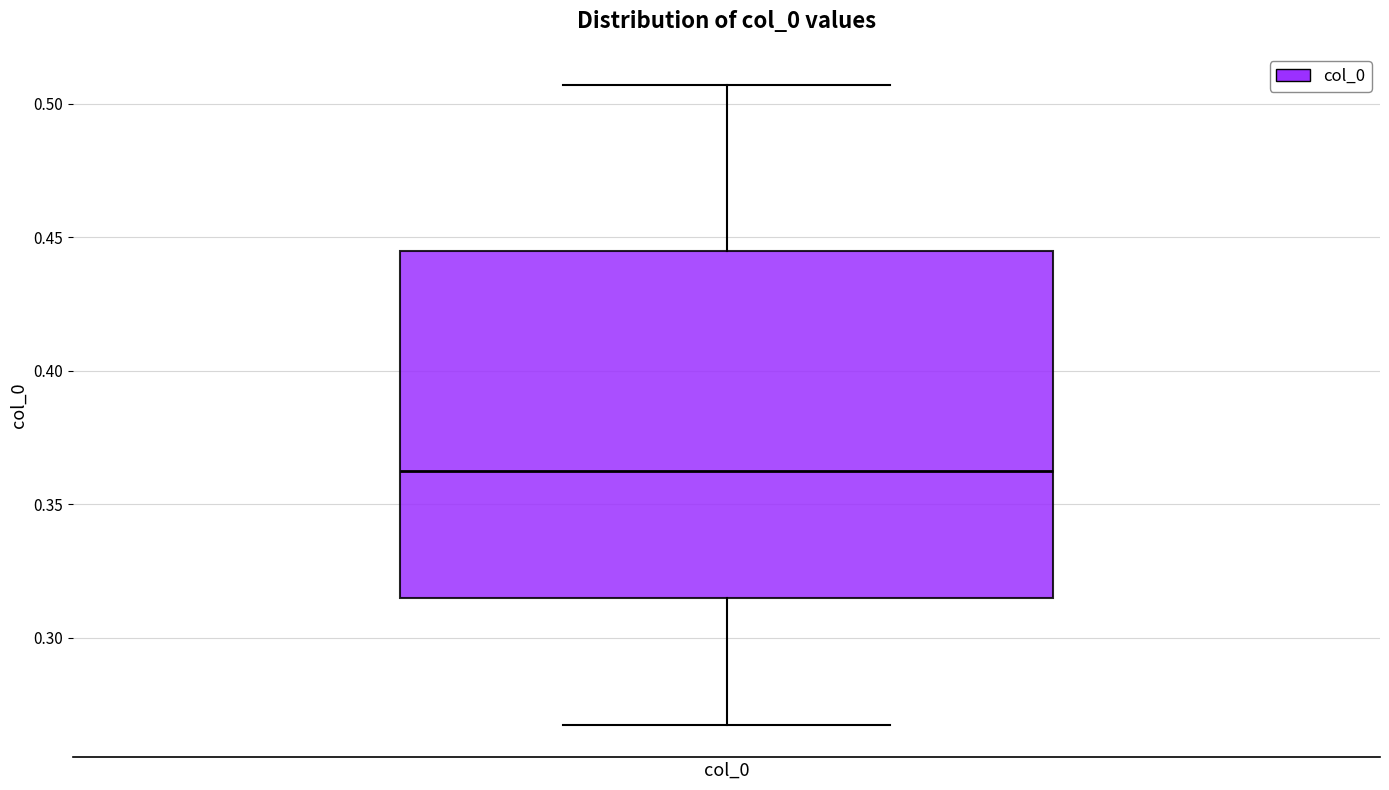

Read this box plot against the y-axis: the position of the median line, the range covered by the box, and the ends of both whiskers. The values are not printed on the chart, so give them approximately, as read against the axis.

median 0.360, box 0.315 to 0.445, whiskers 0.265 to 0.505